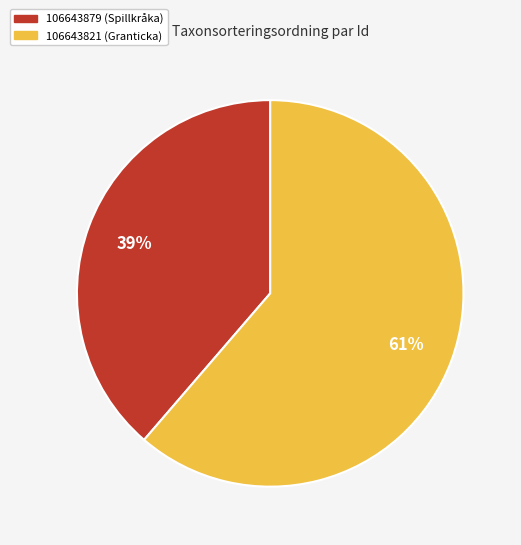

The 106643821 slice represents 61% of the pie. True or false?

True